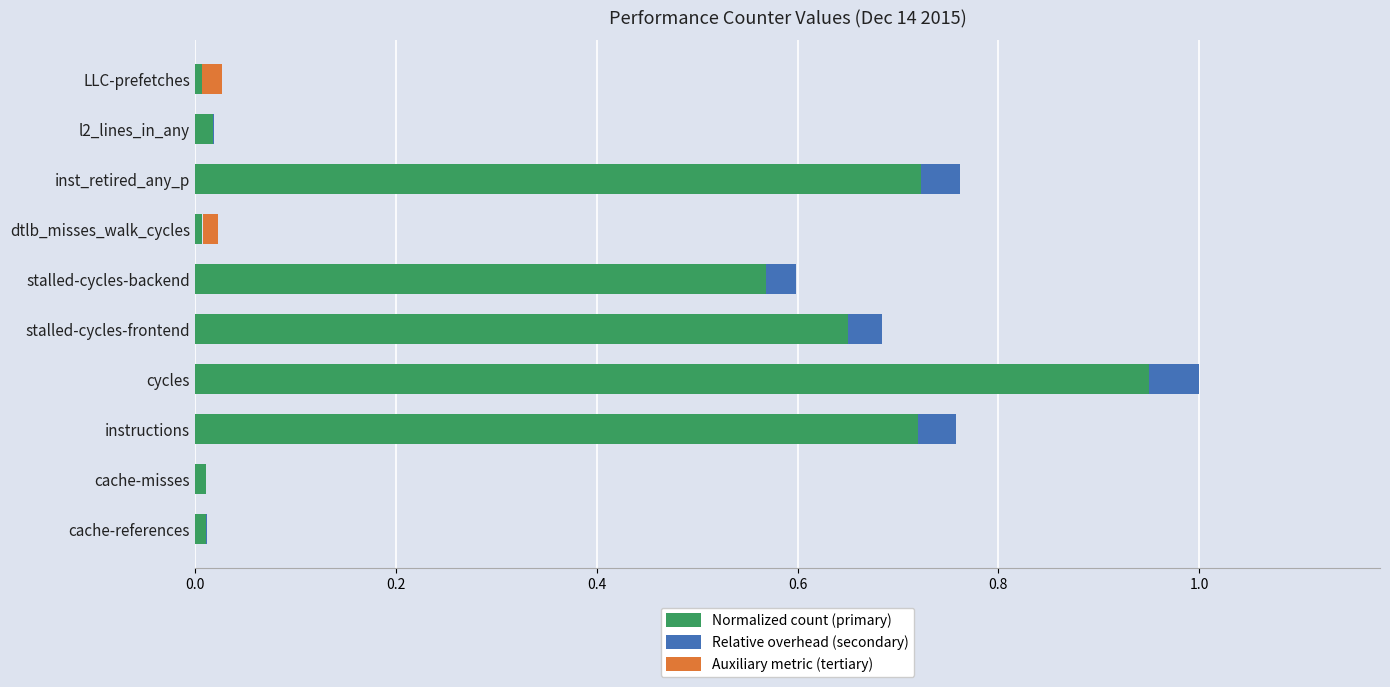

The value of Auxiliary metric (tertiary) at stalled-cycles-backend is -0.0. True or false?

False